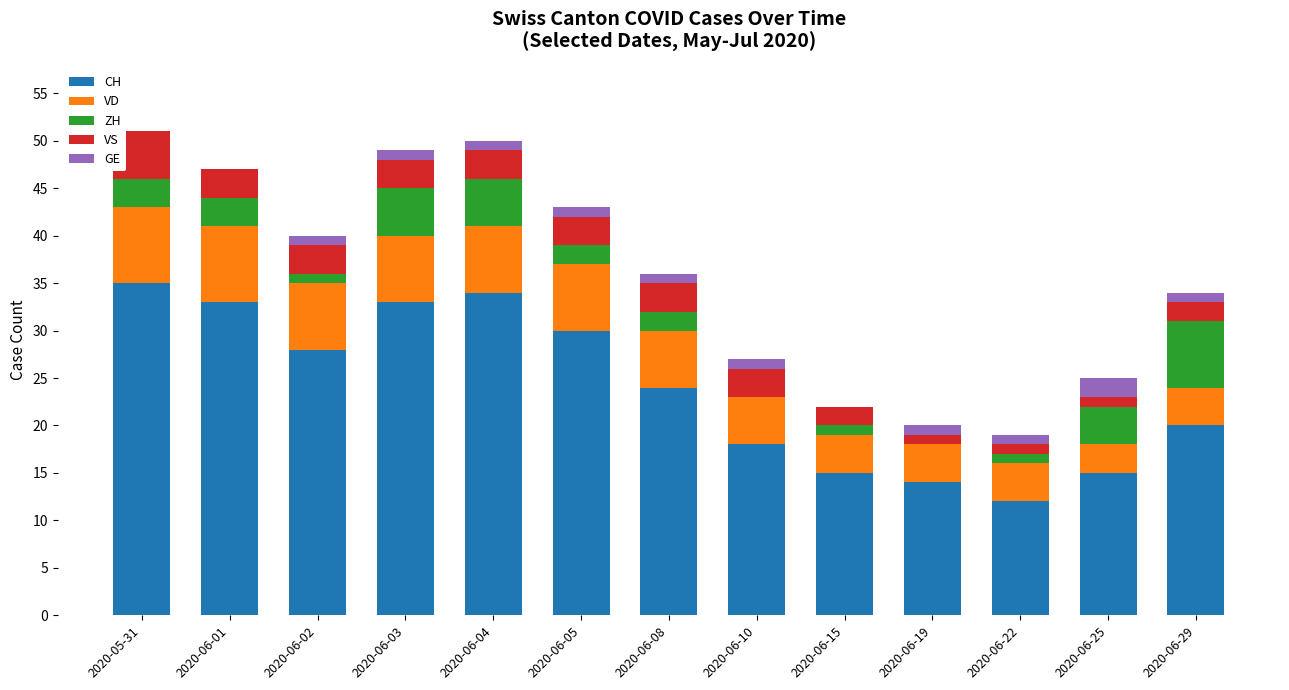

The value of CH at 2020-06-05 is 30. True or false?

True